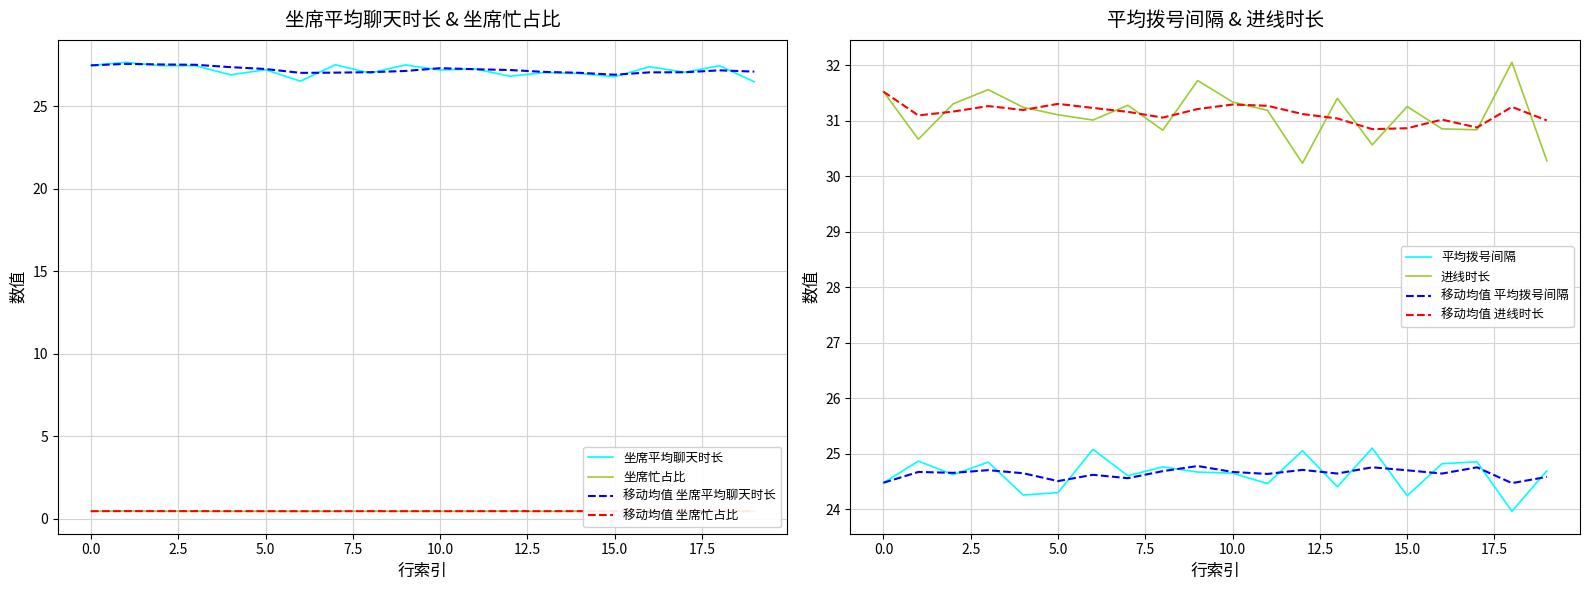

Is this an area chart (filled region under the line)?

No